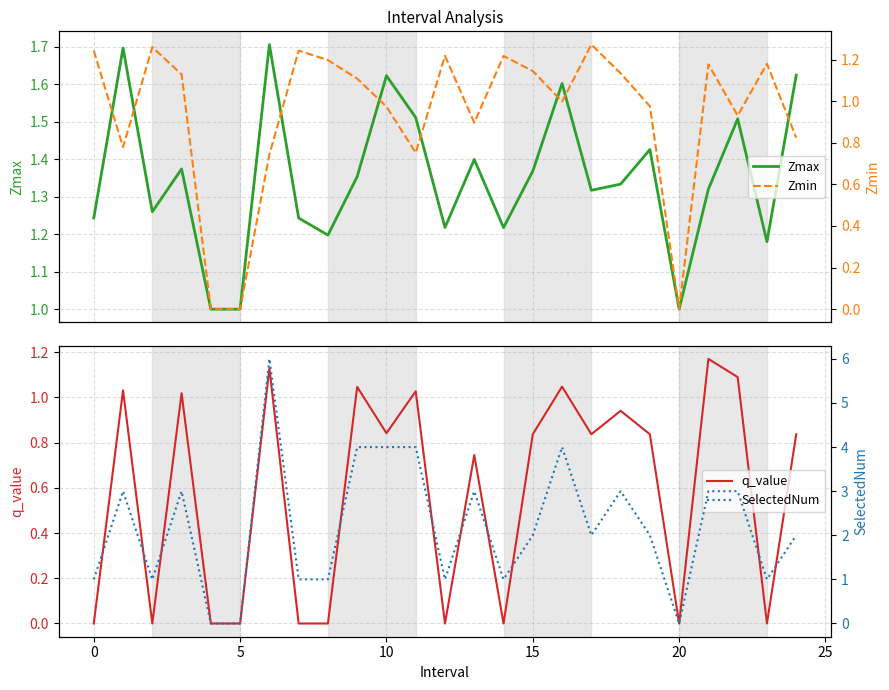

How many data points does each series have?

25